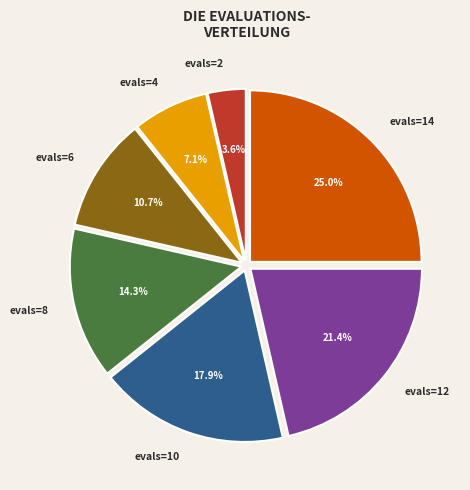

What is the ratio of the value at evals=4 to the value at evals=14?

0.3